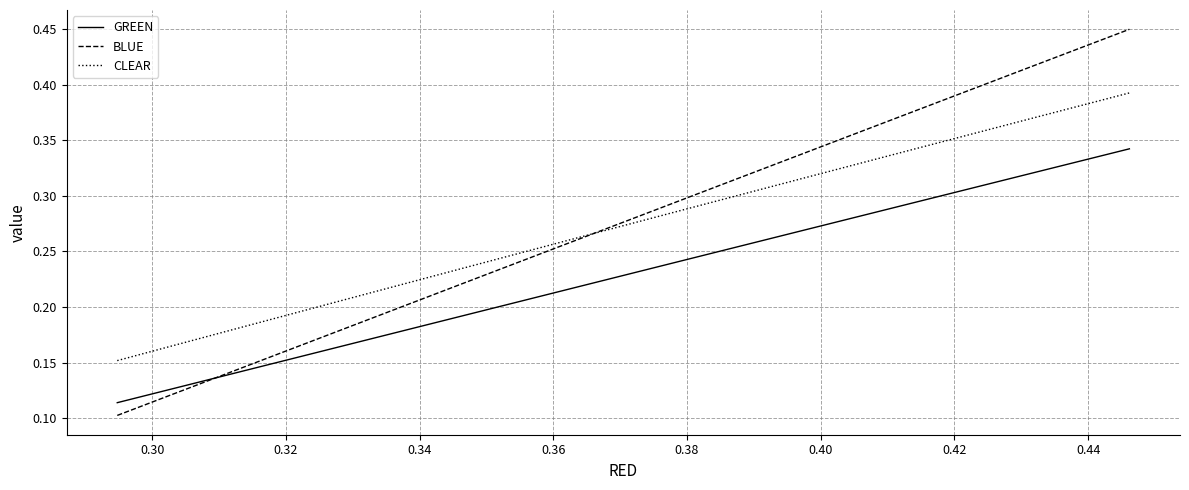

Which series has the largest range (max minus min)?

BLUE